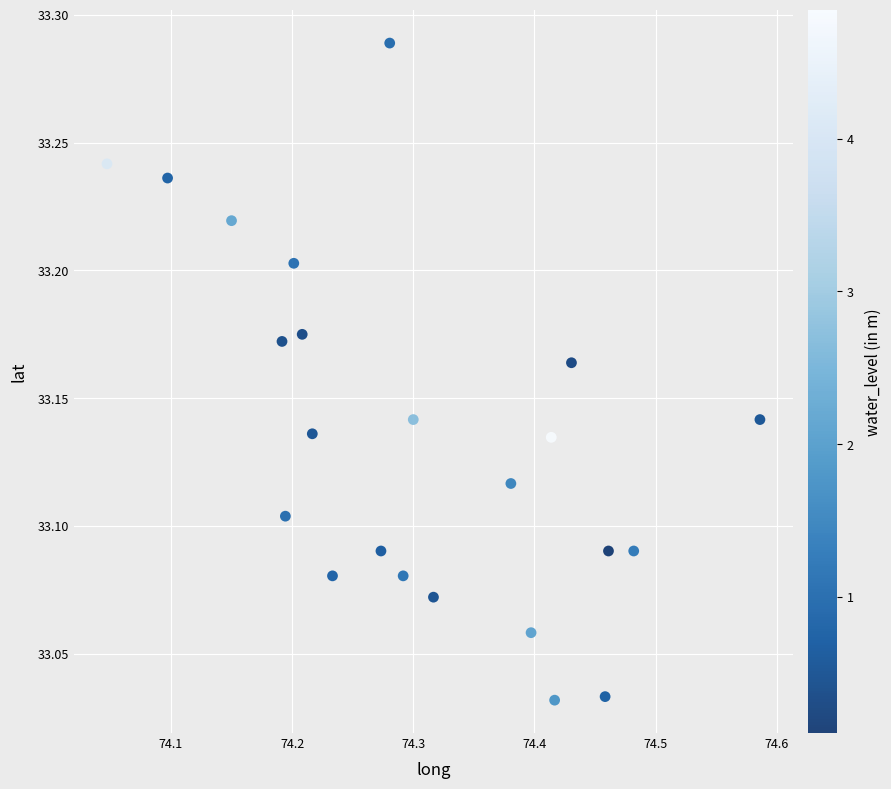

What is the range of X values (max minus min)?

0.5